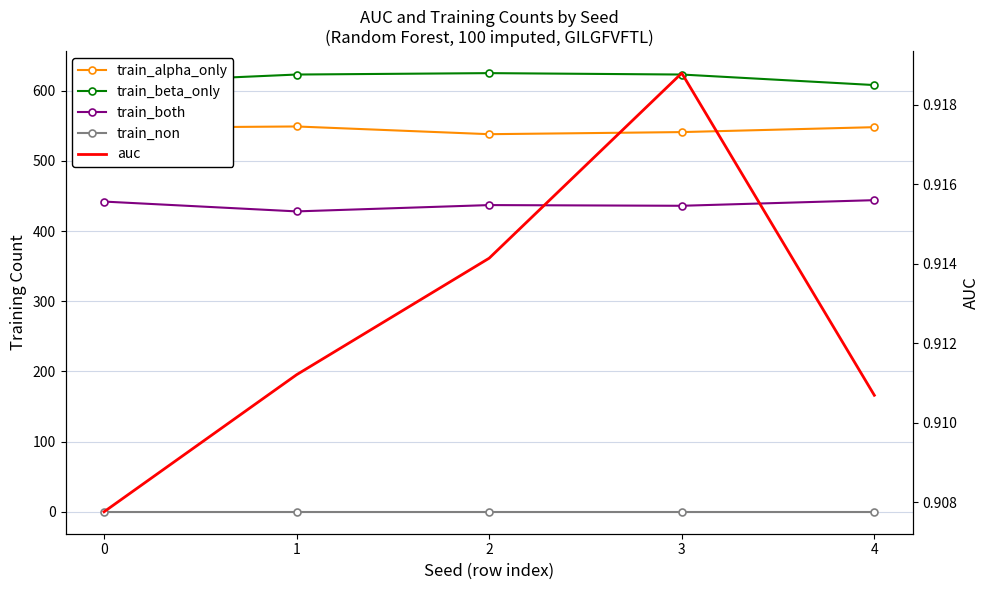

Reading left to right, what are all the values shown in this chart?

train_alpha_only: 547.0	549.0	538.0	541.0	548.0
train_beta_only: 611.0	623.0	625.0	623.0	608.0
train_both: 442.0	428.0	437.0	436.0	444.0
train_non: 0.0	0.0	0.0	0.0	0.0
auc: 0.9	0.9	0.9	0.9	0.9